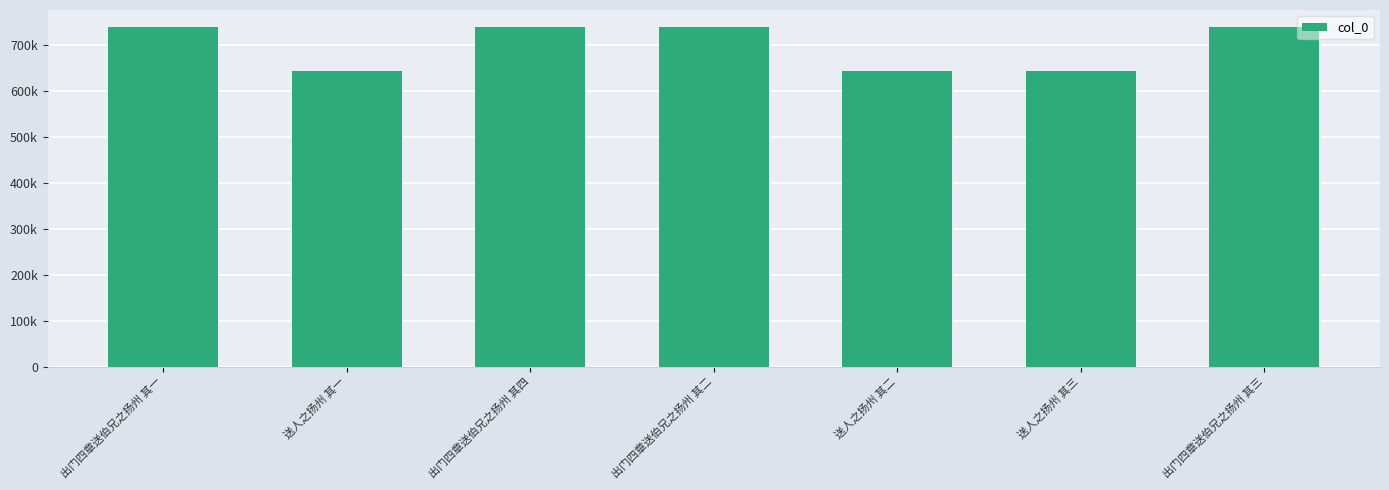

At which label is the value closest to 691488?

出门四章送伯兄之扬州 其一